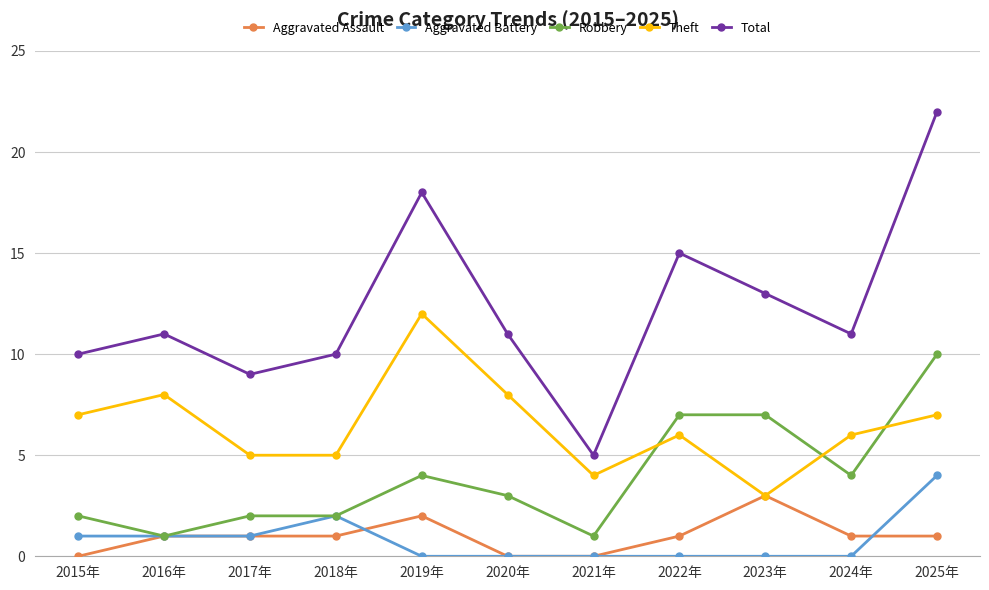

True or false: Total has more than 1 interior local peaks.

True